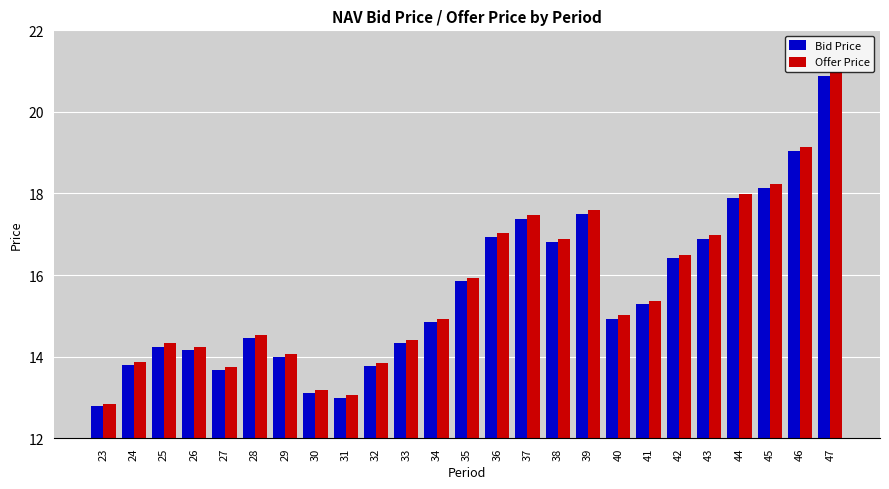

What is the lowest value of the Offer Price series?

12.9